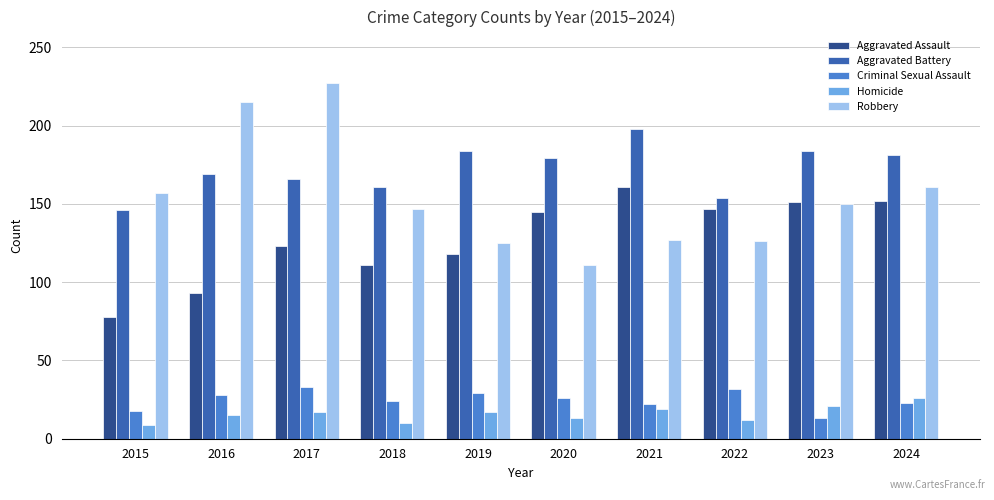

What is the spread (max minus min) of values at 2018?

151